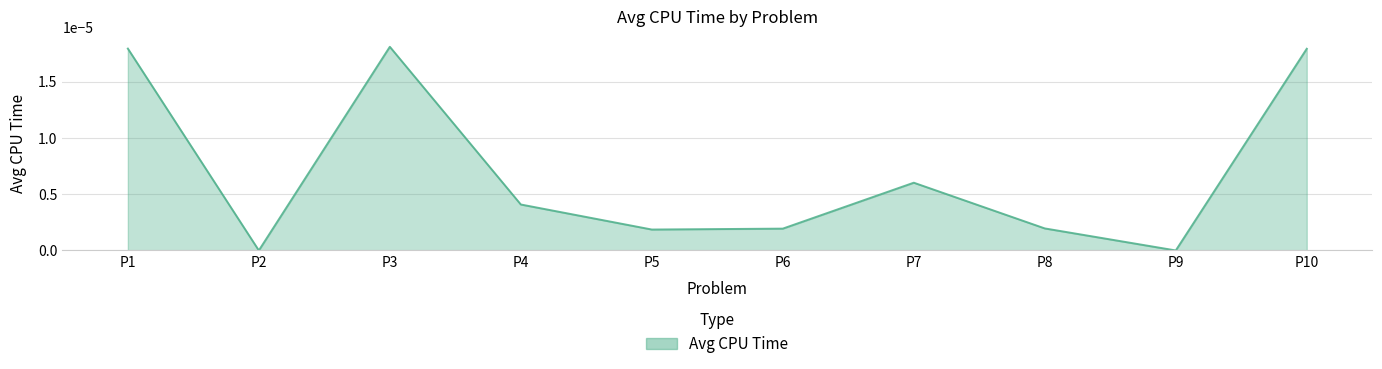

The value at P2 is 0.0. True or false?

True